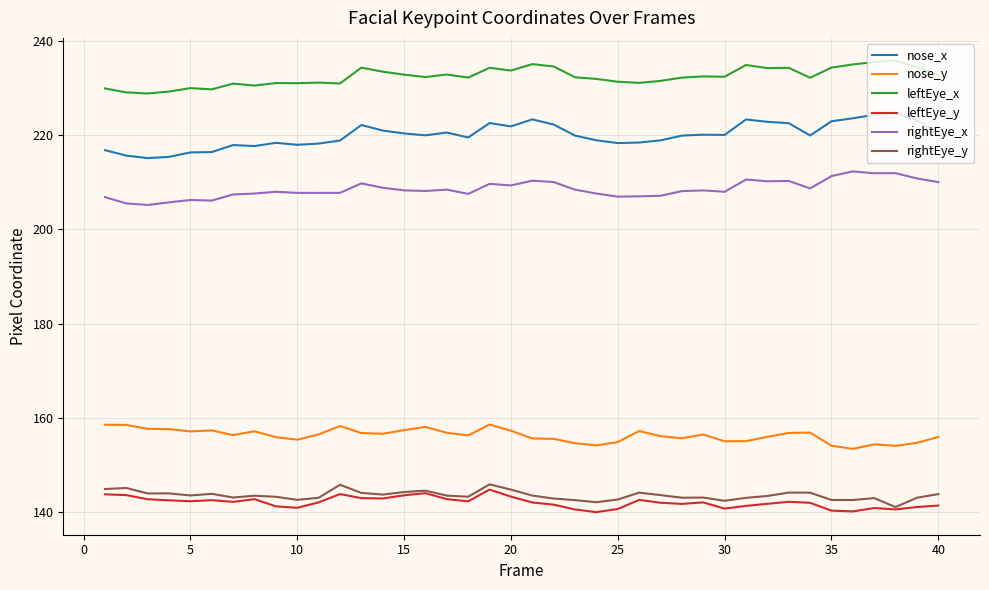

What is the maximum value for nose_y?

158.6